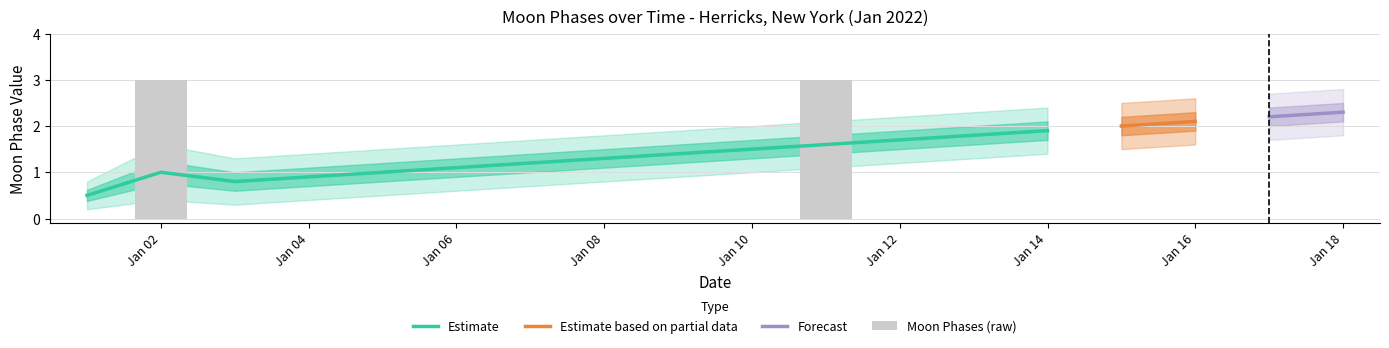

The value of Estimate based on partial data at 2022-01-12 is -1. True or false?

False